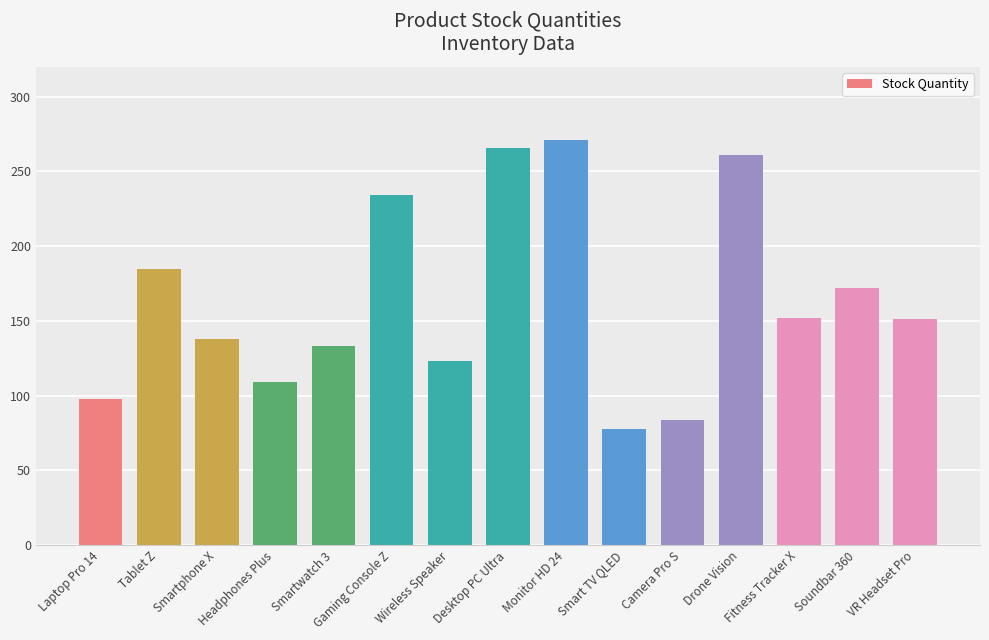

What is the value of the 9th bar from the left?

271